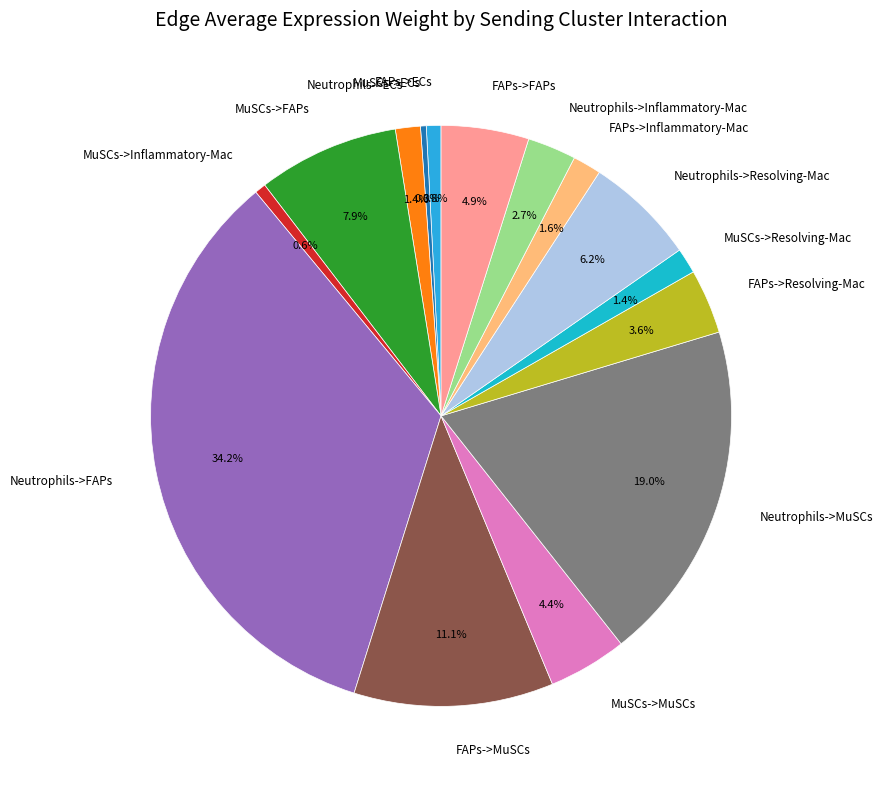

What is the largest slice in the pie chart?

Neutrophils->FAPs